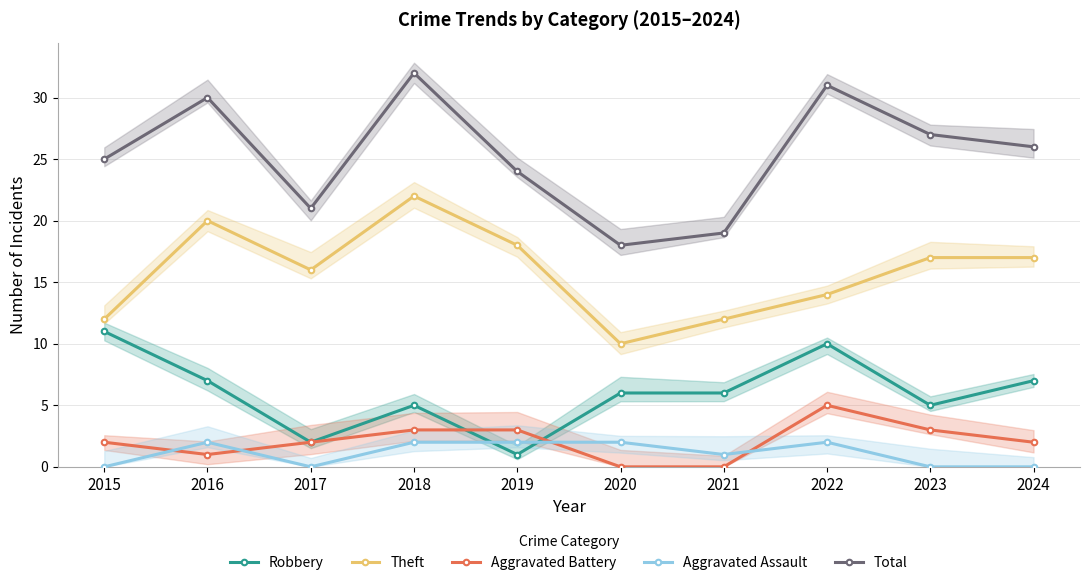

The value of Robbery at 2019 is 1. True or false?

True